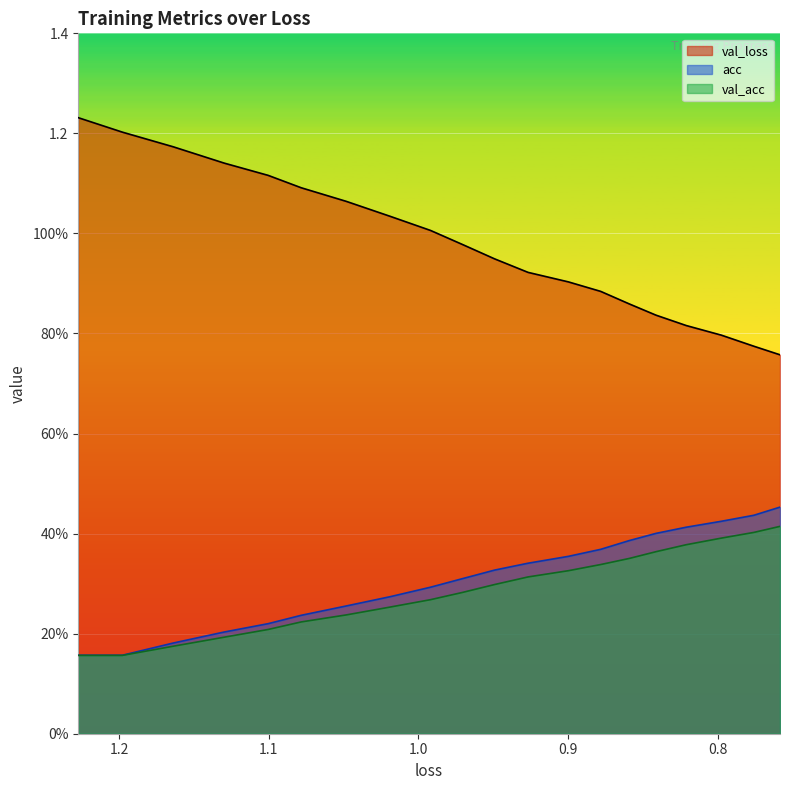

What are all the series names shown in the legend?

val_loss, acc, val_acc